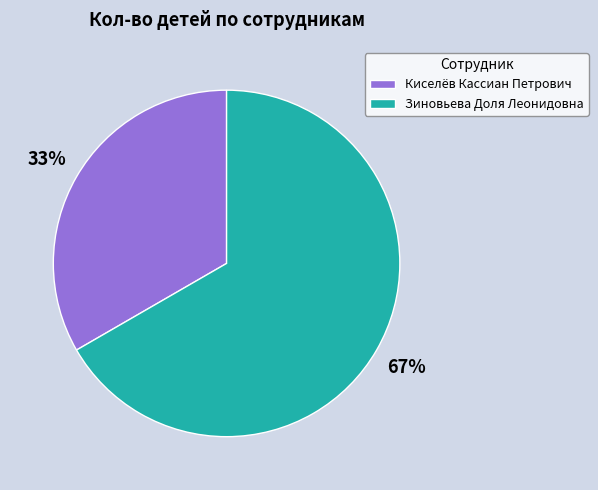

What is the smallest slice in the pie chart?

Киселёв Кассиан Петрович